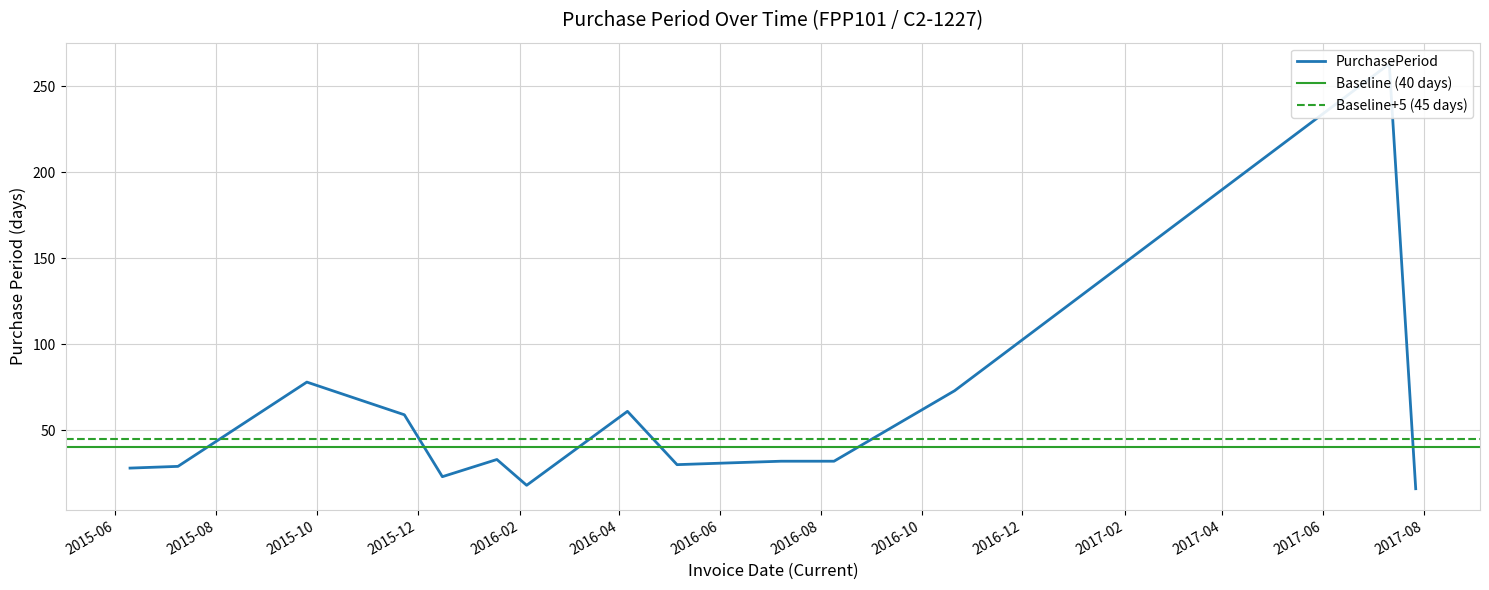

Rank the categories by value from lowest to highest.

2017-07-27, 2016-02-05, 2015-12-16, 2015-06-10, 2015-07-09, 2016-05-06, 2016-06-06, 2016-07-08, 2016-08-09, 2016-01-18, 2015-11-23, 2016-04-06, 2016-10-21, 2015-09-25, 2017-07-11